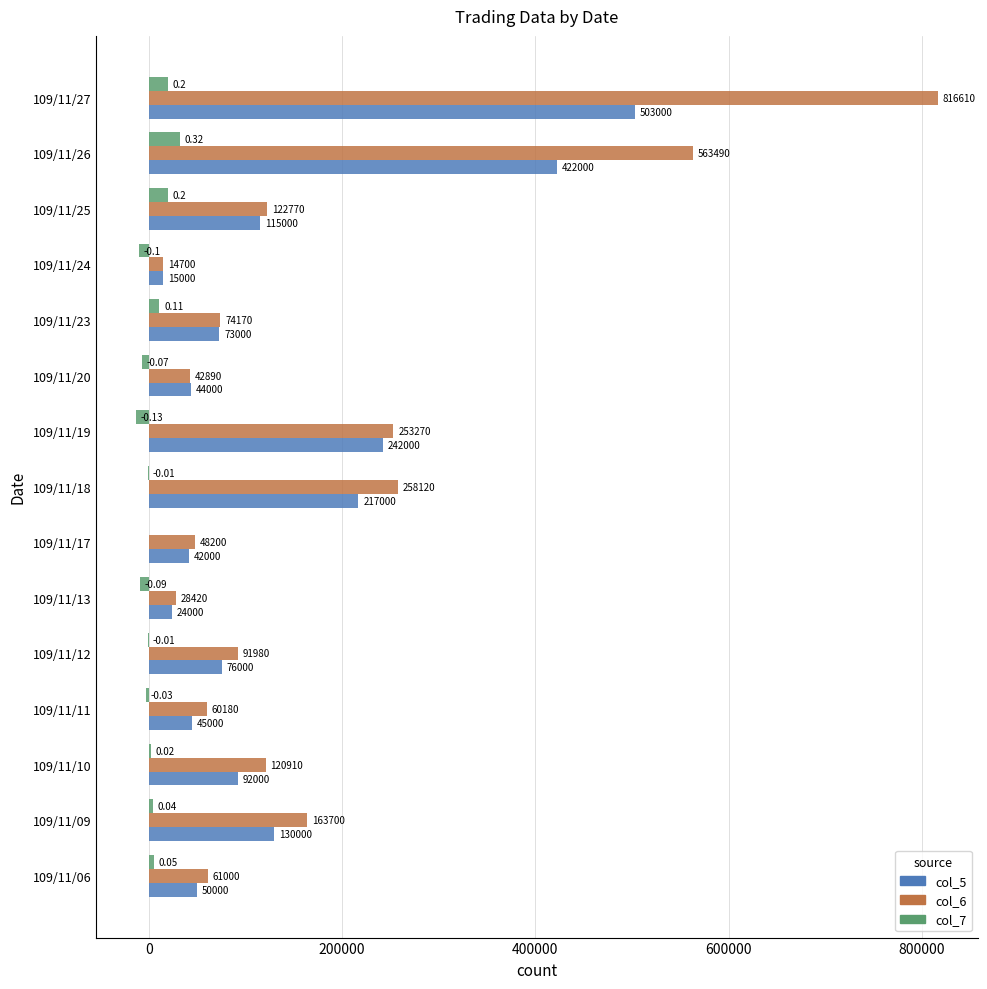

At which category is the sum across all series the highest?

109/11/27